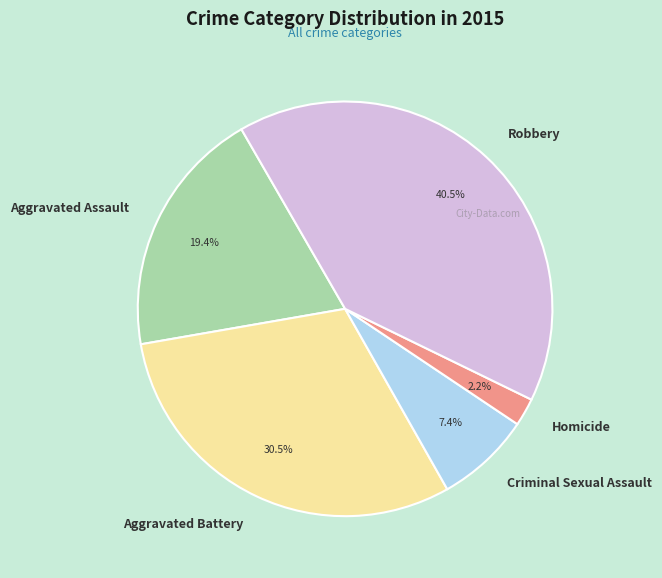

Between Aggravated Battery and Robbery, which is larger?

Robbery